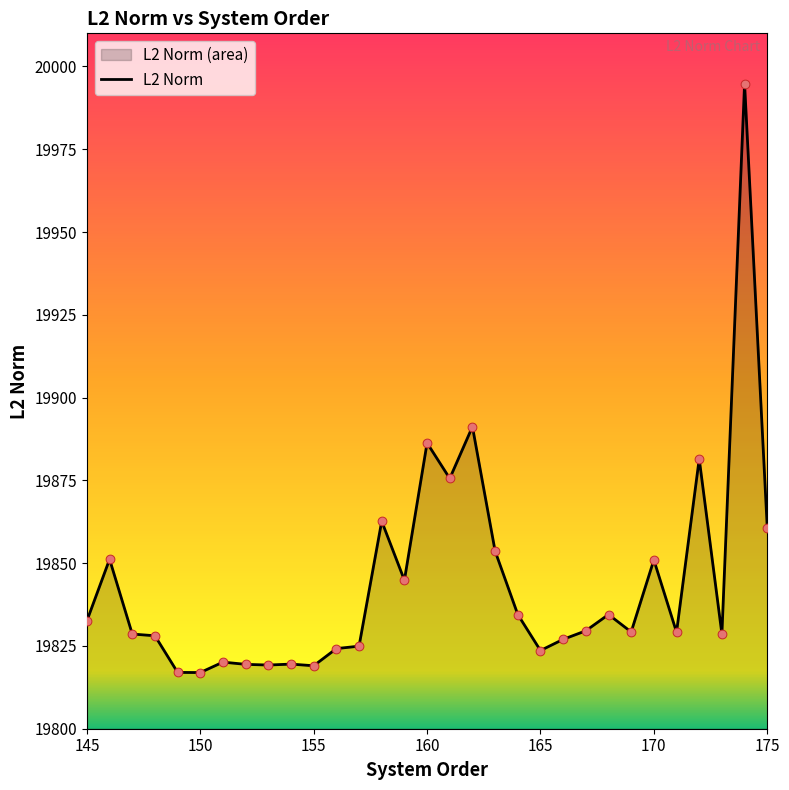

What is the greatest value displayed?

19994.8